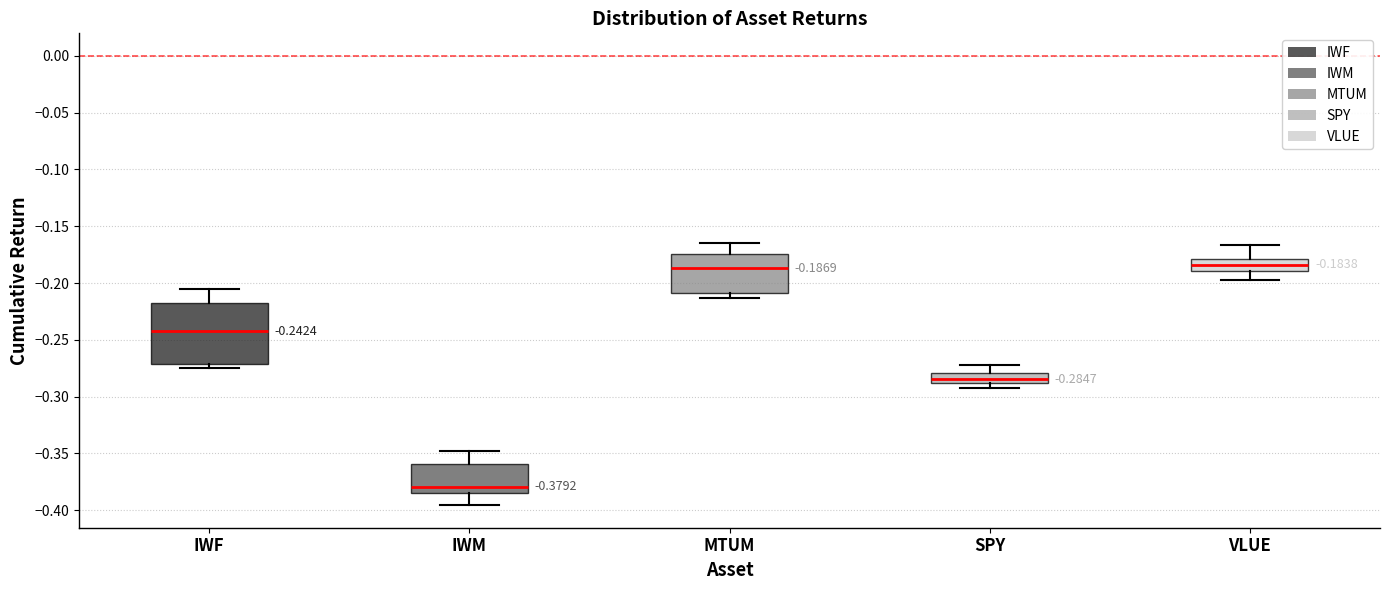

Which box is the tallest, from its lower edge to its upper edge?

IWF